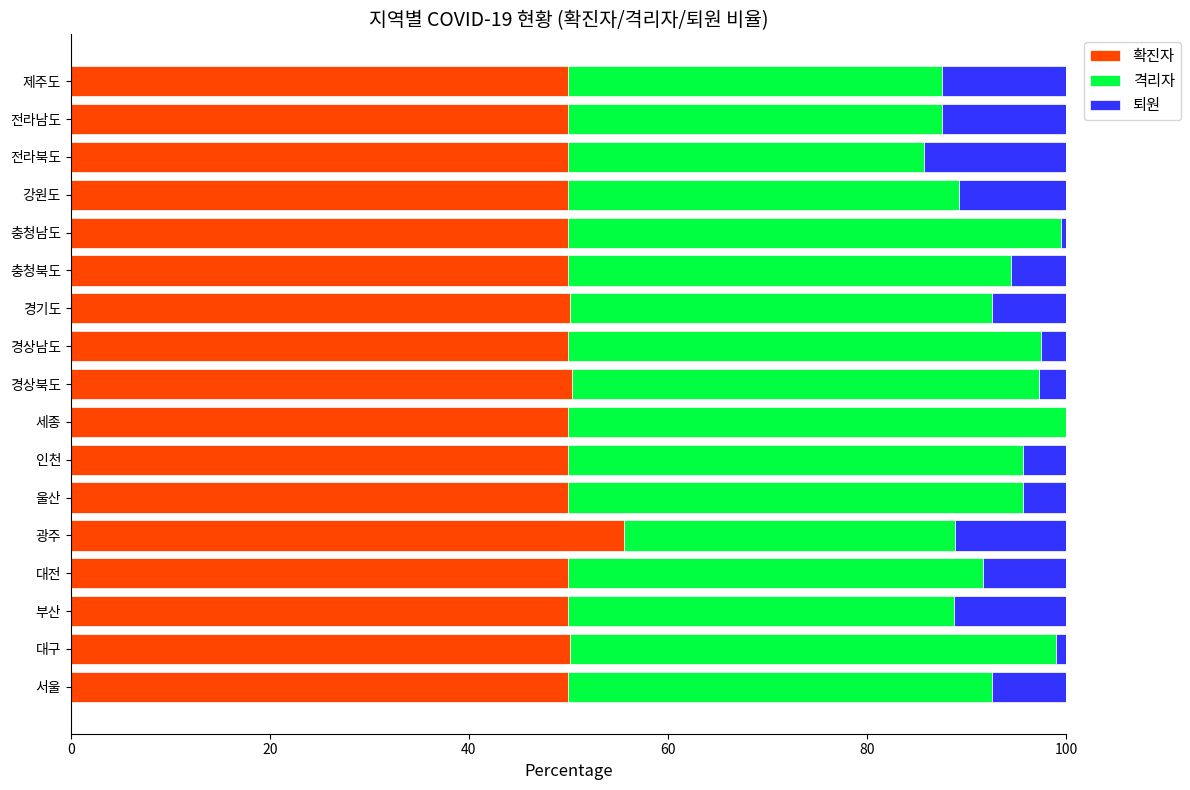

What are all the series names shown in the legend?

확진자, 격리자, 퇴원